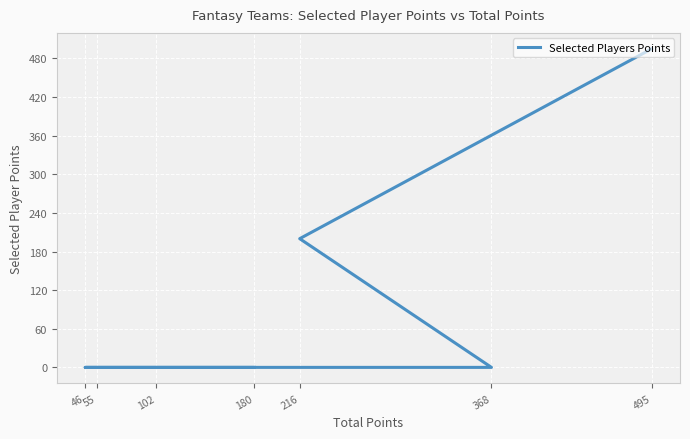

Between 102 and 495, which is larger?

495